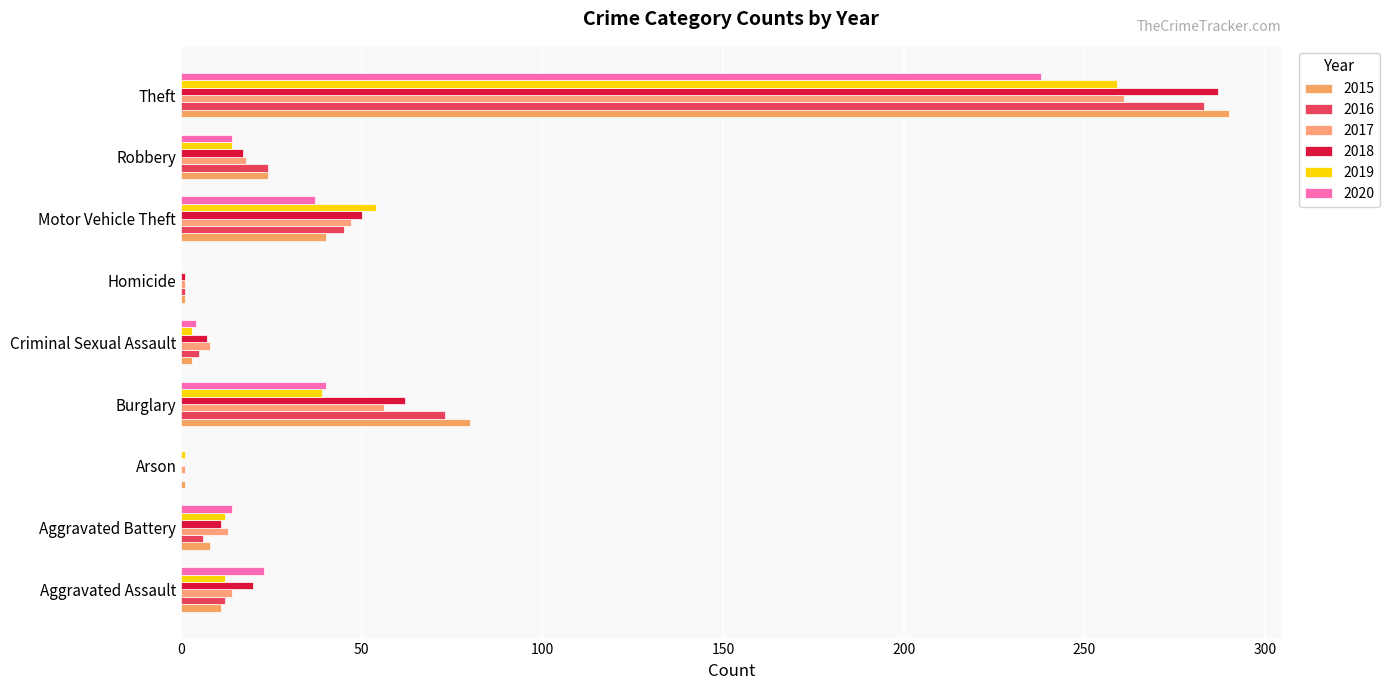

Which series has the largest range (max minus min)?

2015